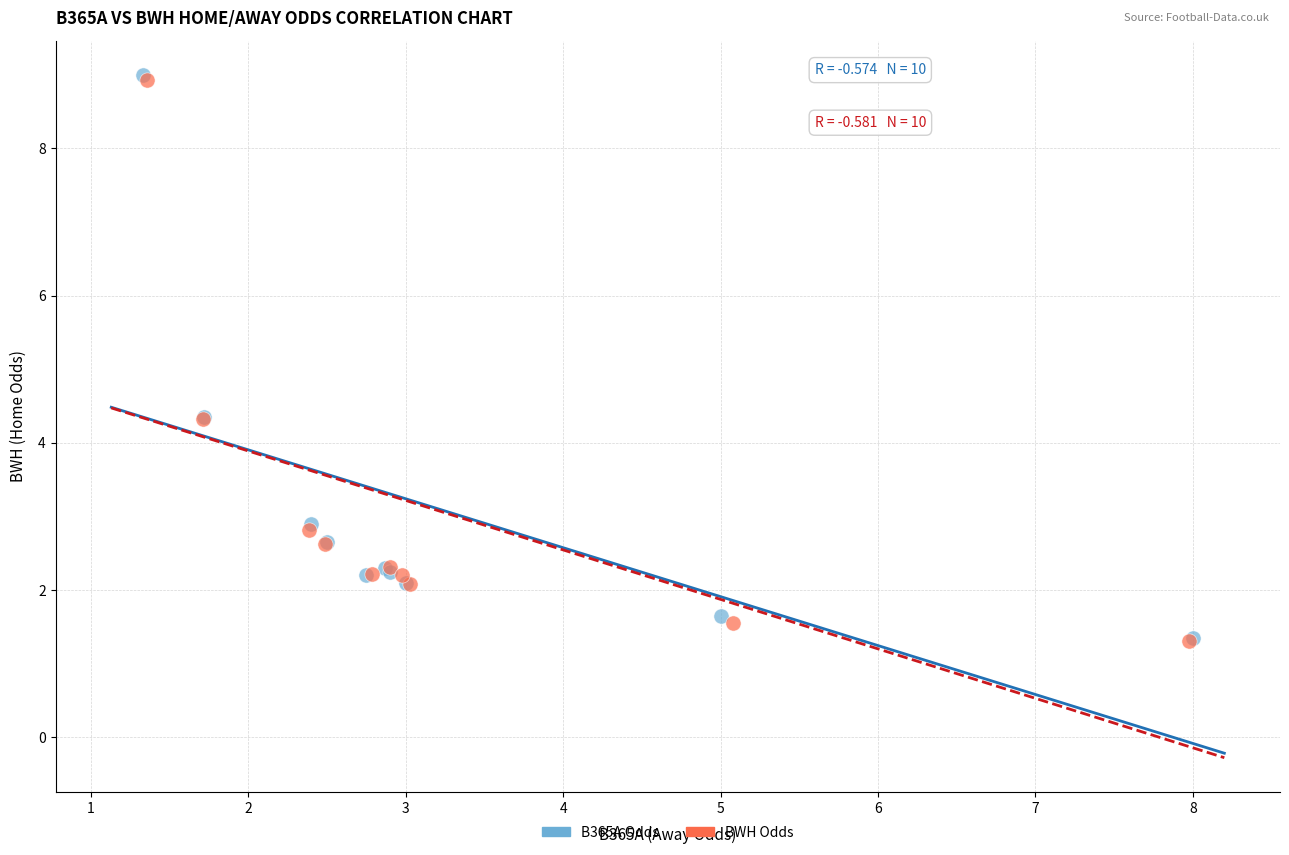

What are all the series names shown in the legend?

B365A Odds, BWH Odds